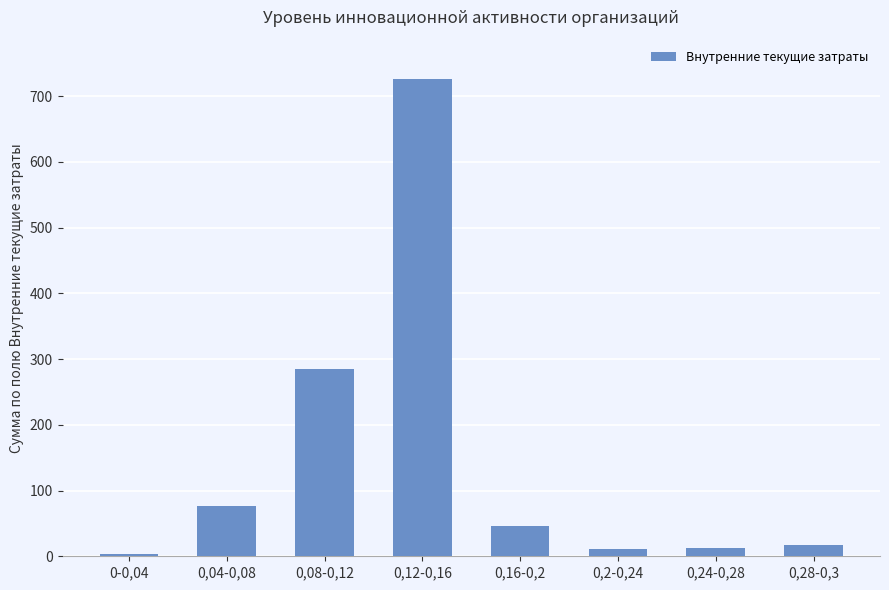

What is the label of the 7th bar from the right?

0,04-0,08